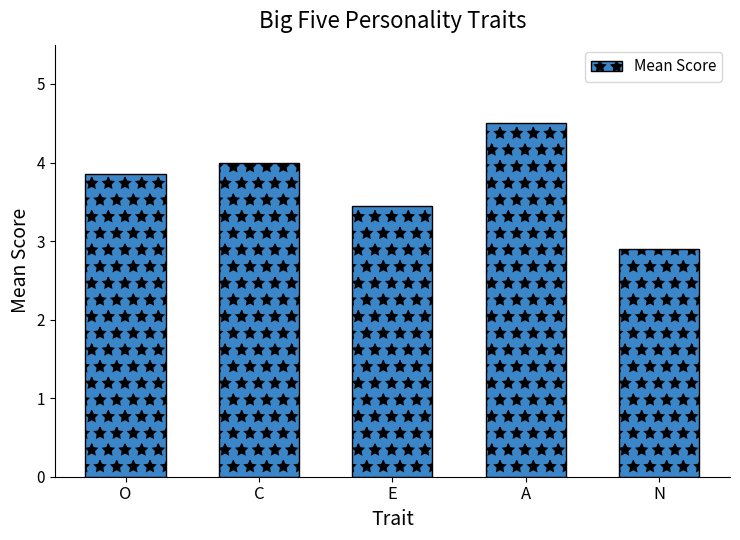

What is the greatest value displayed?

4.5